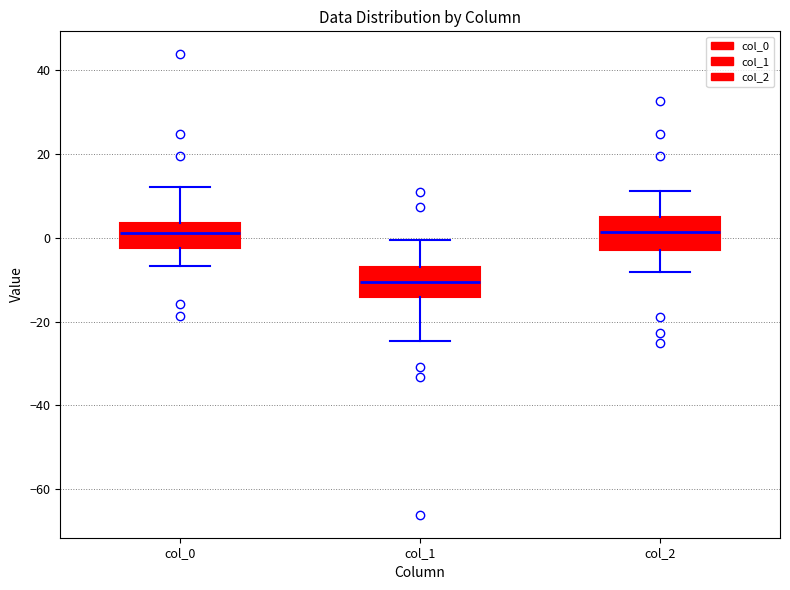

Where is the upper edge of the box for col_0 on the y-axis? The values are not printed on the chart, so give them approximately, as read against the axis.

4